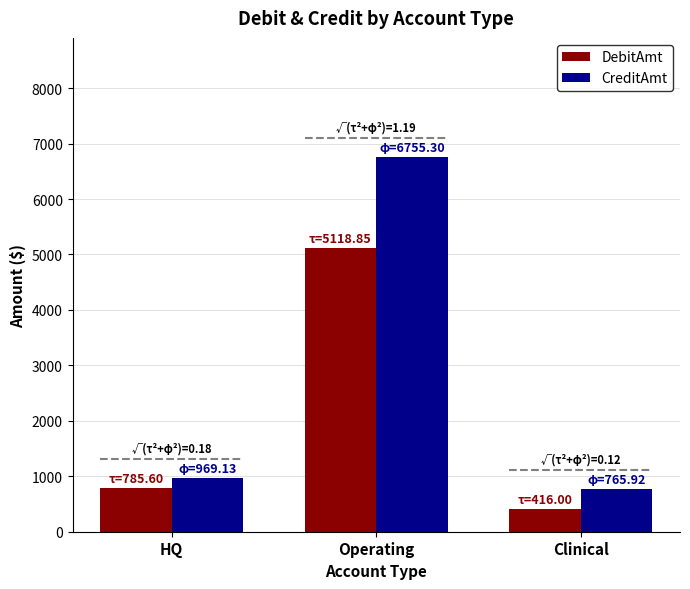

The DebitAmt series shows 5118.9 at Operating. True or false?

True